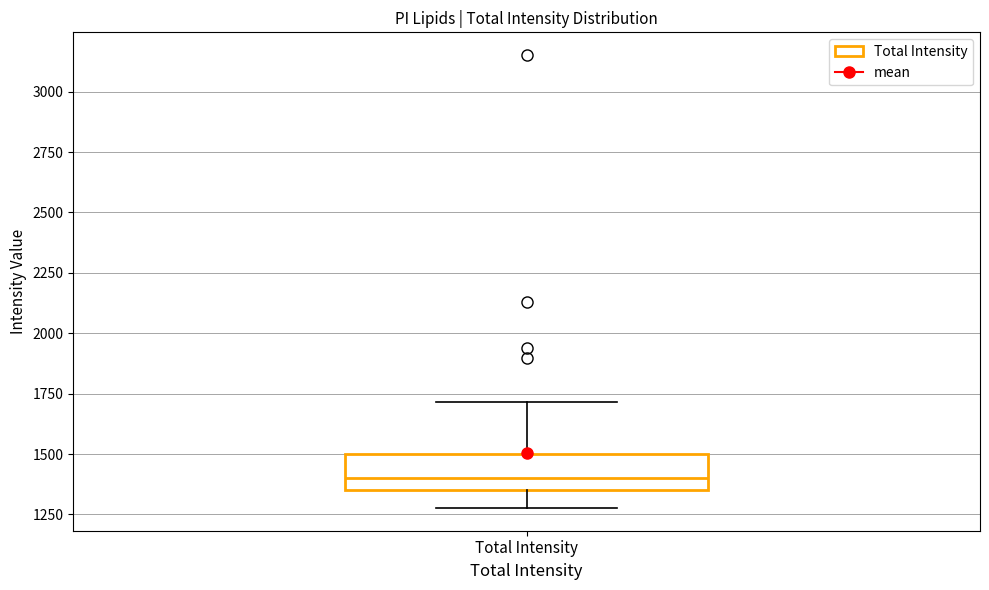

Read this box plot against the y-axis: the position of the median line, the range covered by the box, and the ends of both whiskers. The values are not printed on the chart, so give them approximately, as read against the axis.

median 1400, box 1350 to 1500, whiskers 1300 to 1700